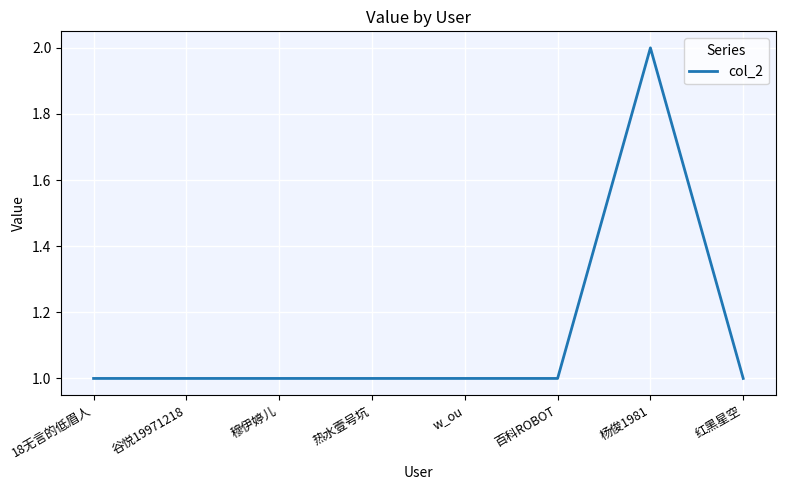

True or false: the data shows 2 at 杨俊1981.

True